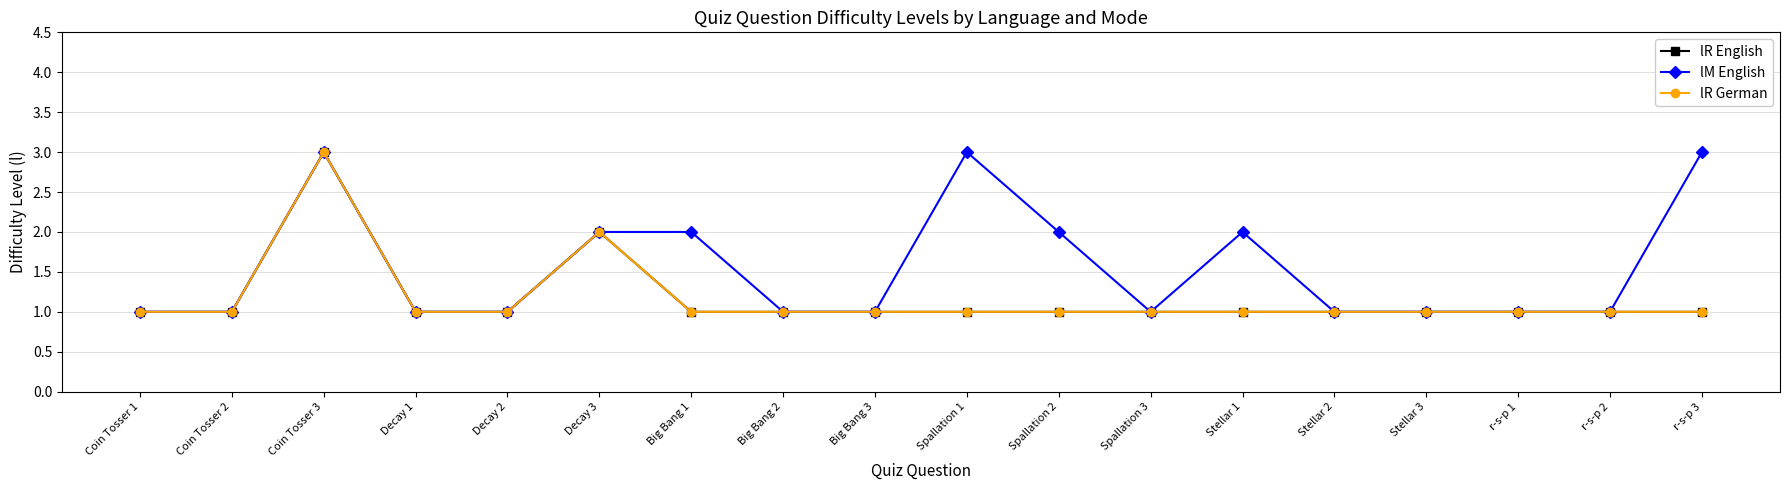

Which series has the widest spread of values?

lR English